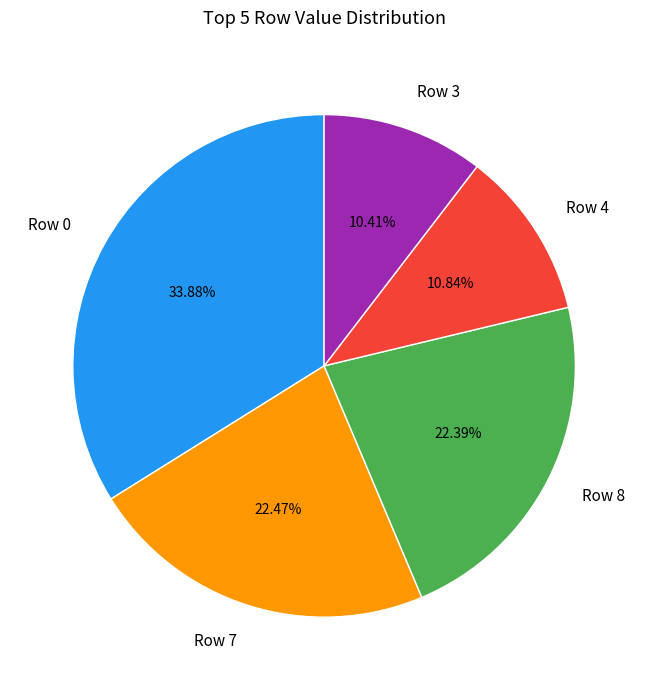

Does any single category account for the majority?

No